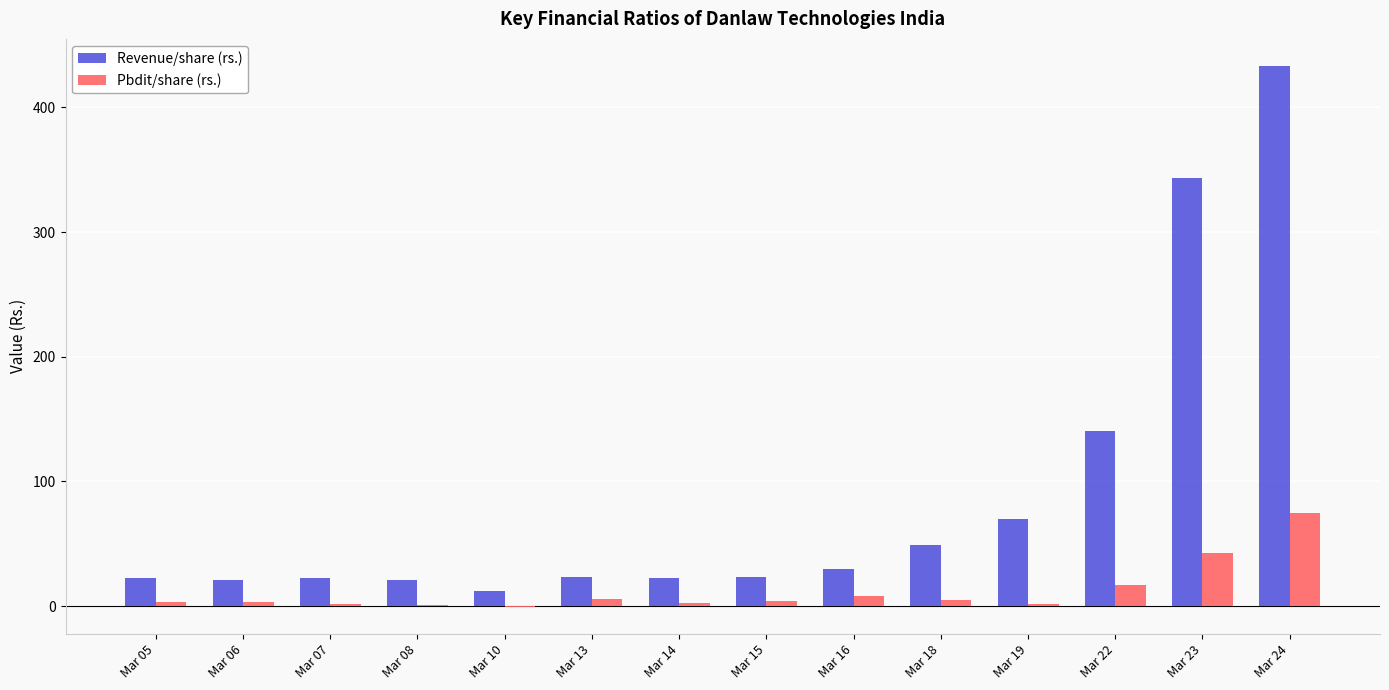

Is it true that Revenue/share (rs.) equals 41.8 at Mar 15?

False